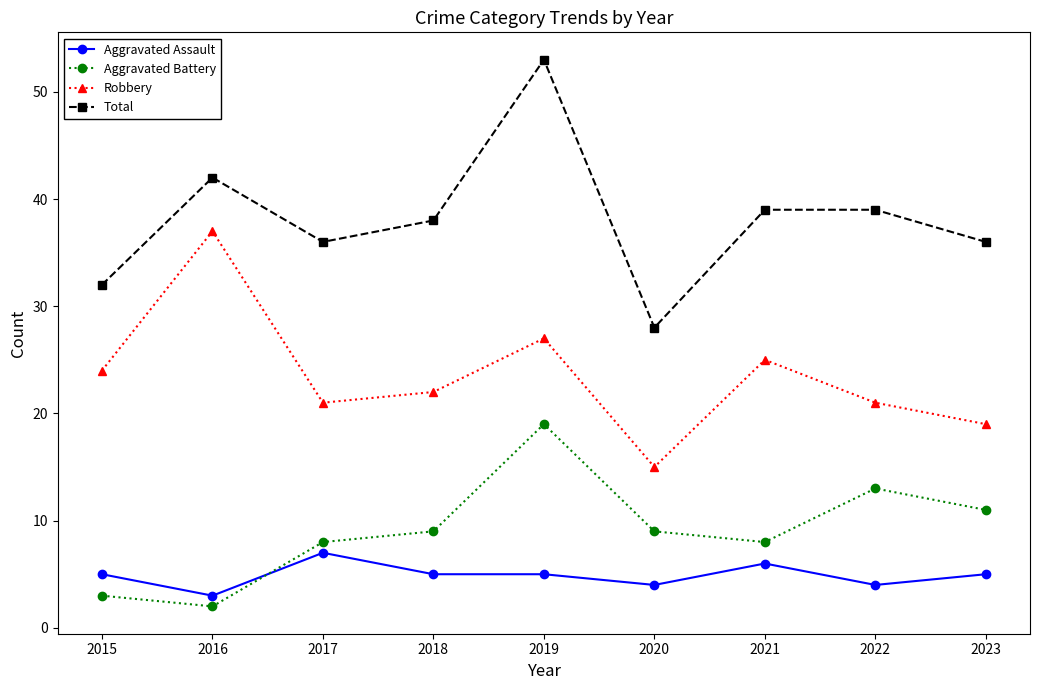

What is the sum of all Aggravated Battery values?

82